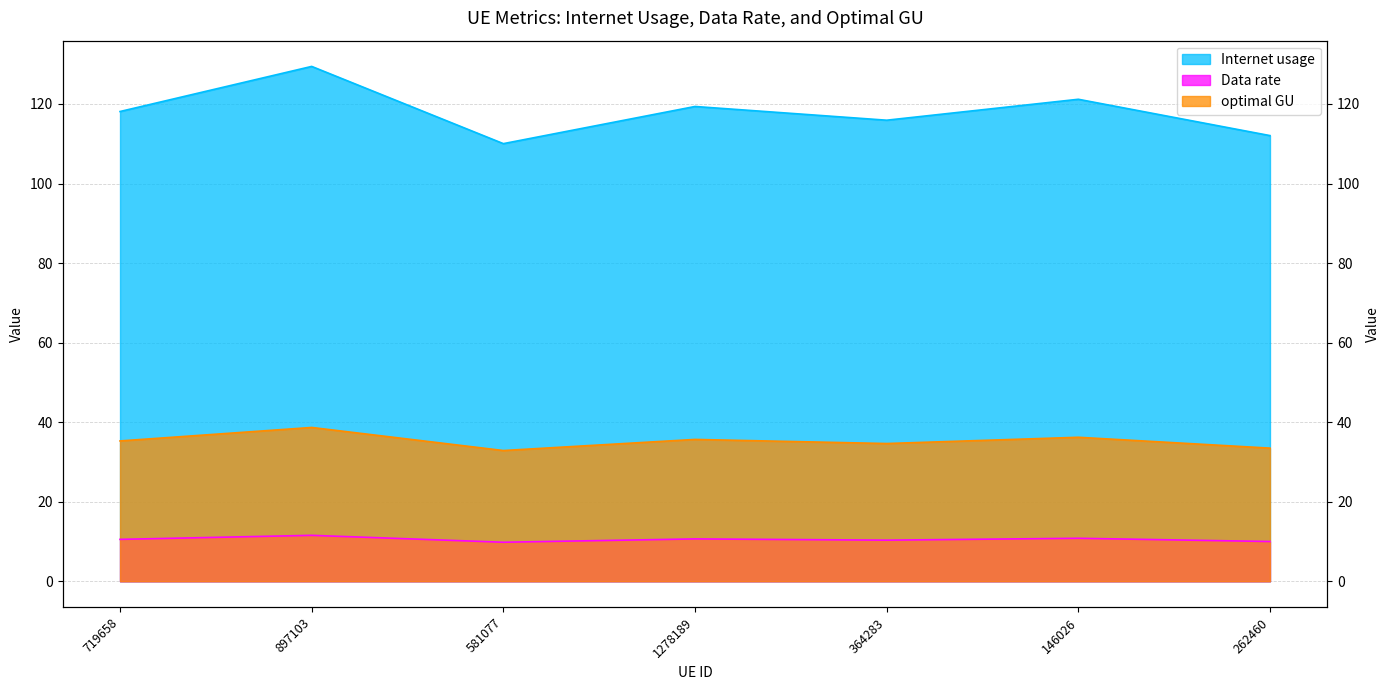

Rank the series at 364283 from lowest to highest value.

Data rate, optimal GU, Internet usage